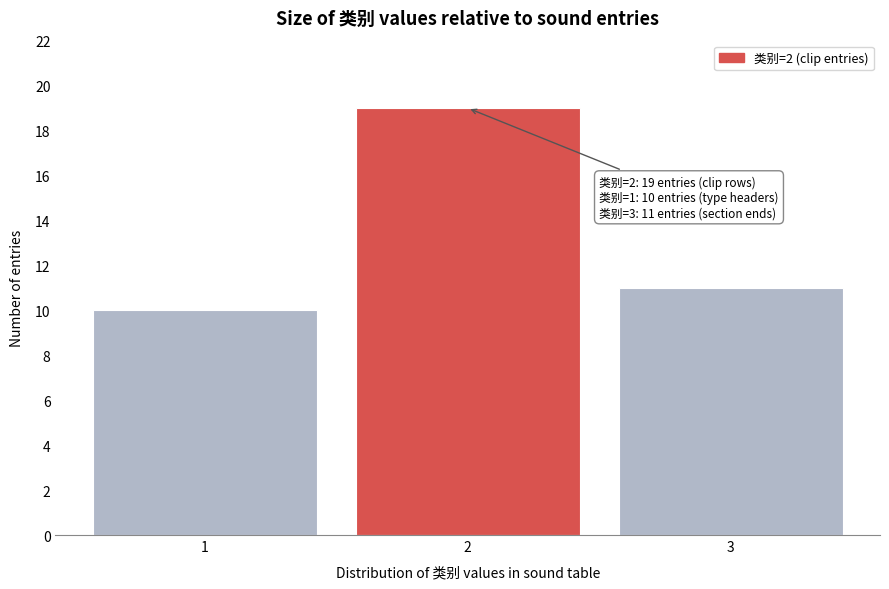

Reading left to right, list all the values displayed in this chart.

1=10	2=19	3=11